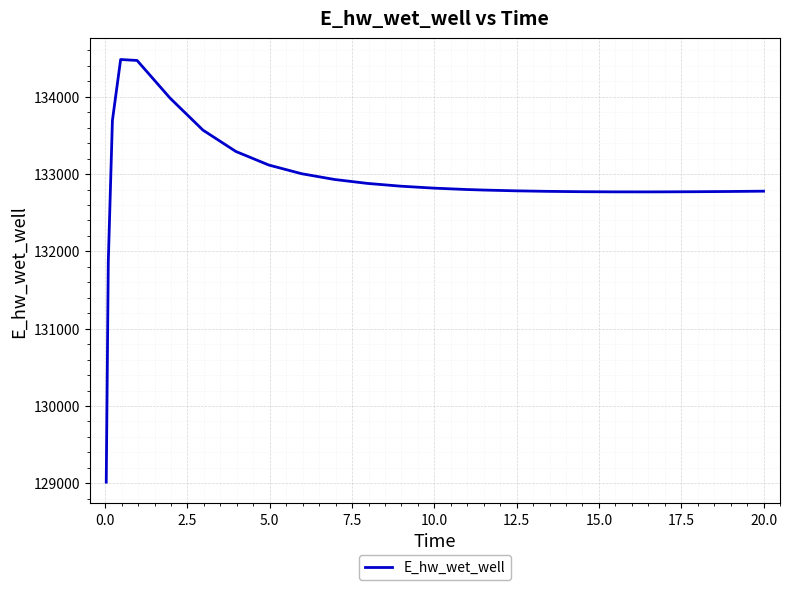

What is the greatest value displayed?

134481.7